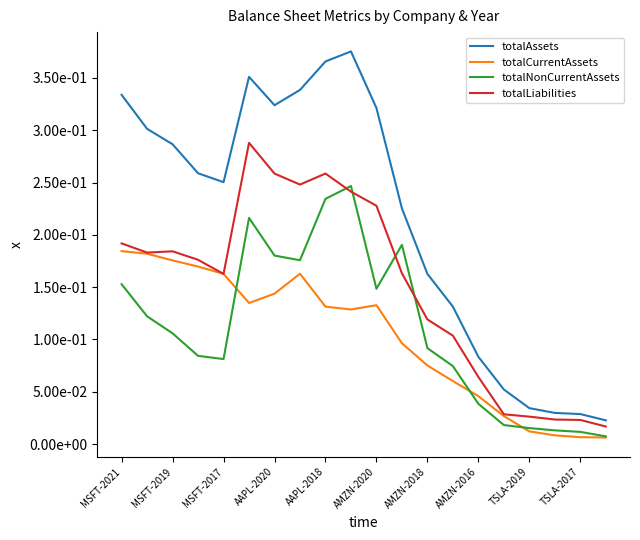

True or false: totalLiabilities and totalAssets cross at least once.

False